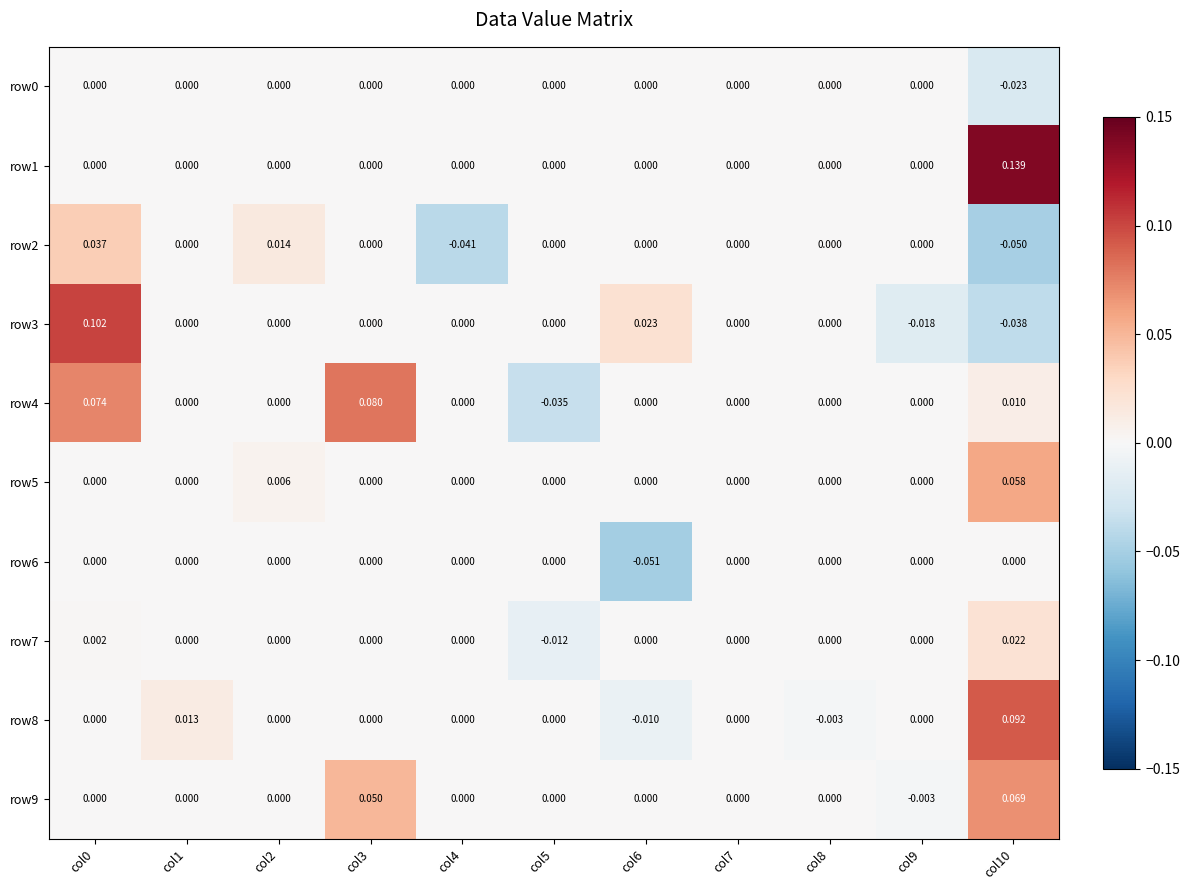

Which has a higher value, col2 or col5?

col2